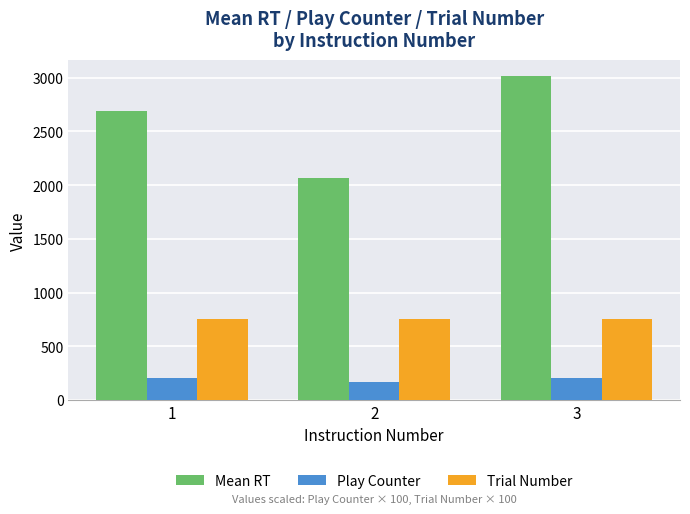

What is the spread (max minus min) of values at 3?

2814